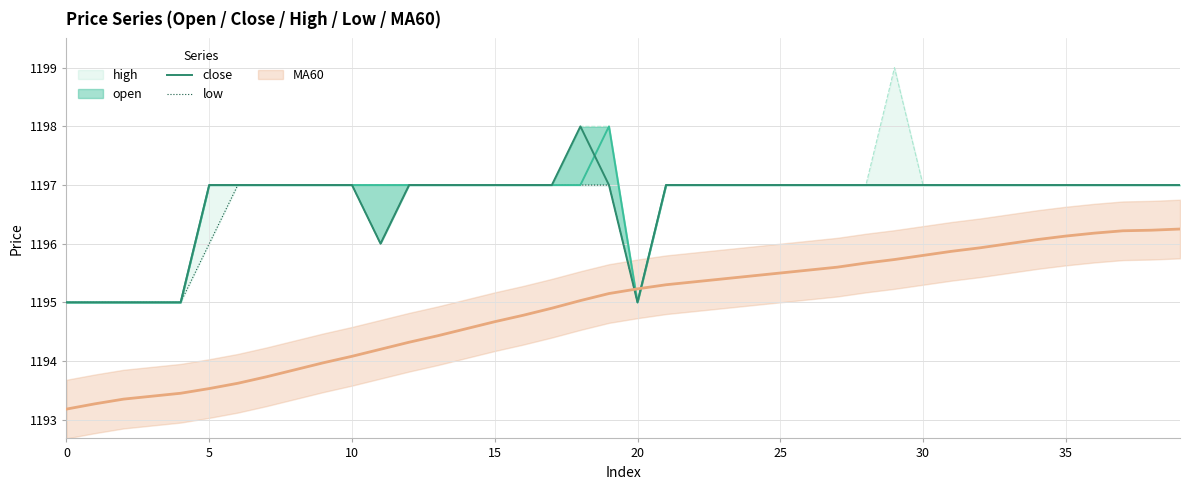

What are all the series names shown in the legend?

open, close, high, low, MA60